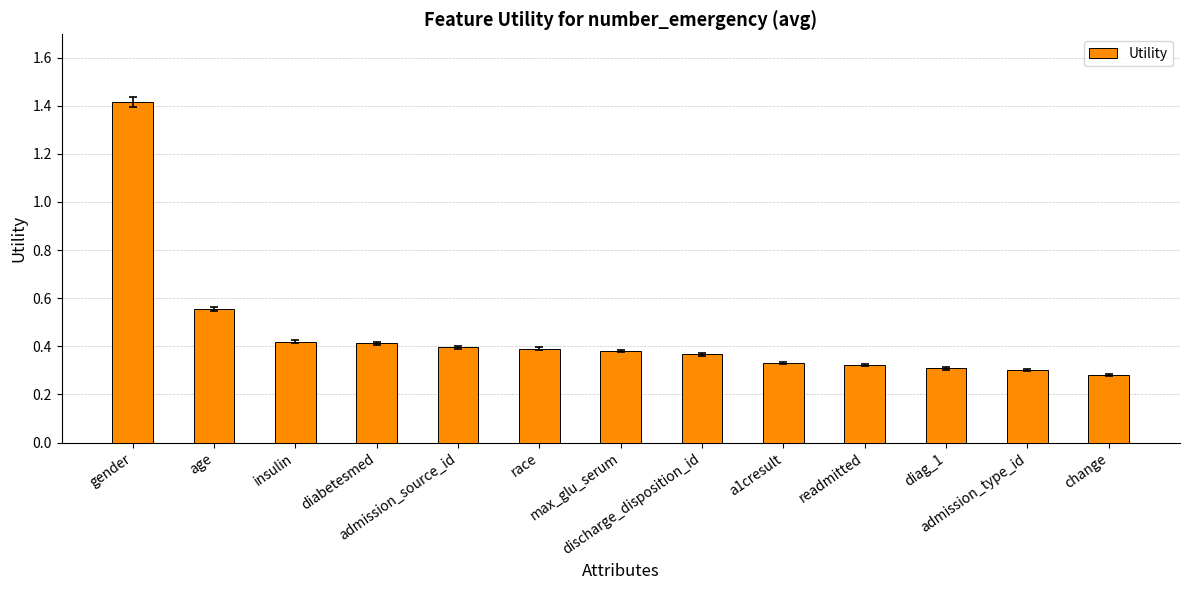

True or false: the data shows 0.5 at a1cresult.

False